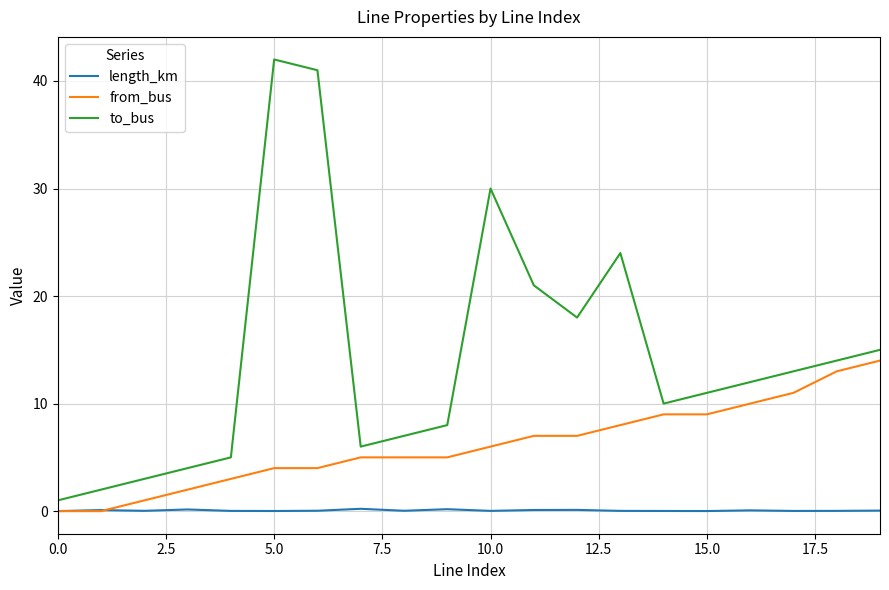

Which series has the largest range (max minus min)?

to_bus